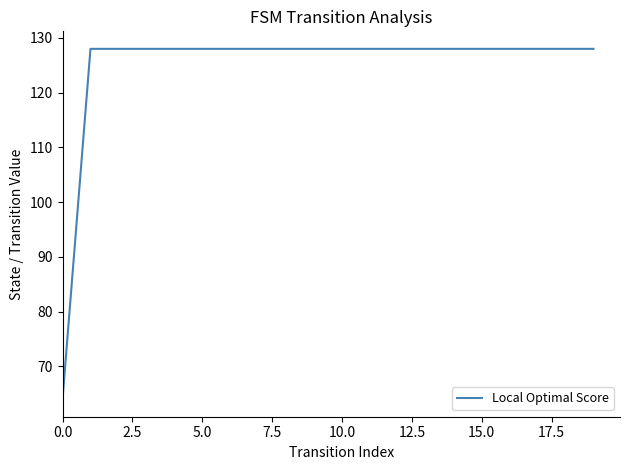

What is the average value?

125